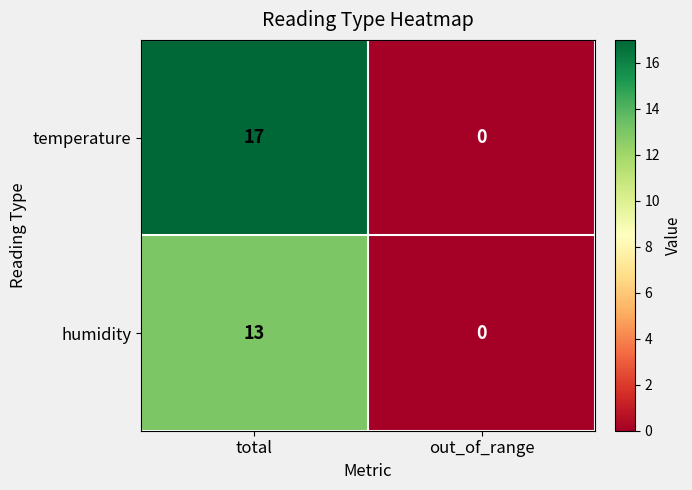

Is it true that humidity equals 23 at total?

False